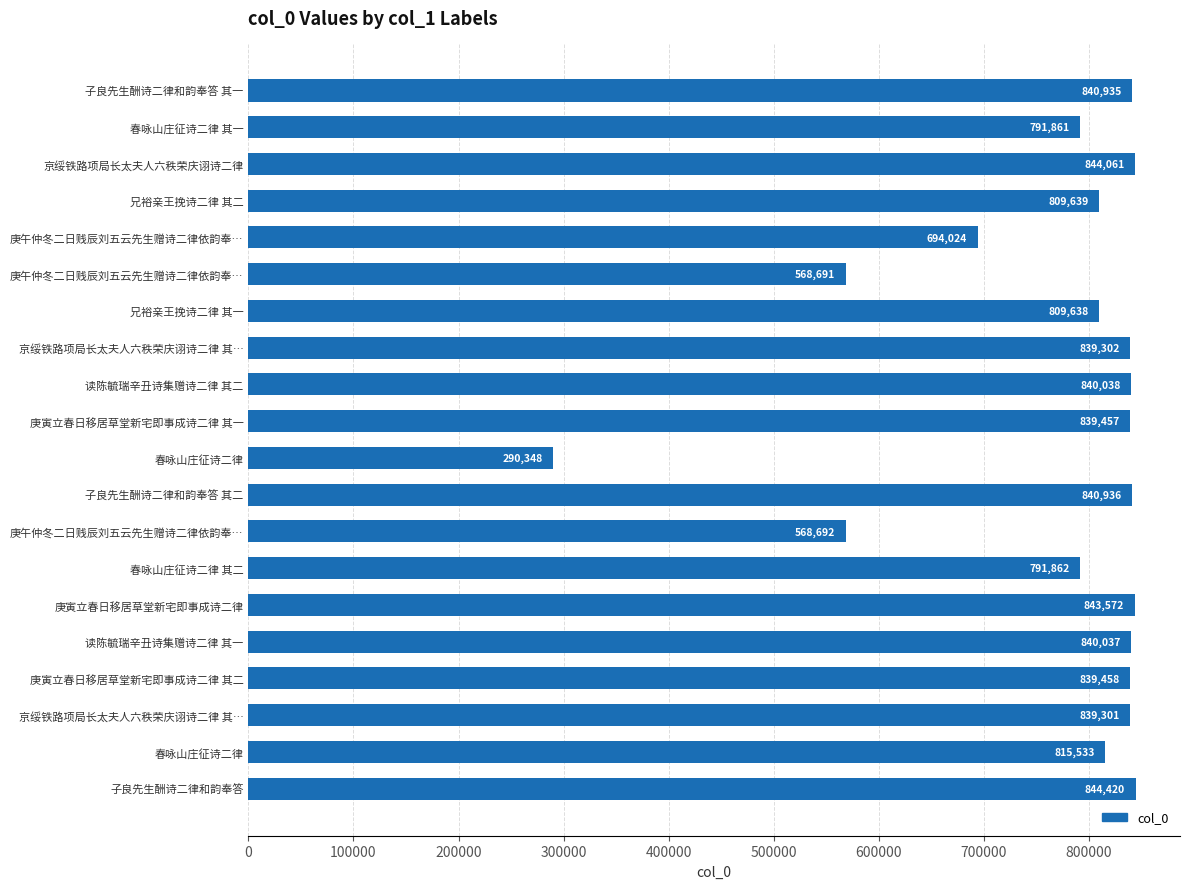

Are the bars horizontal?

Yes